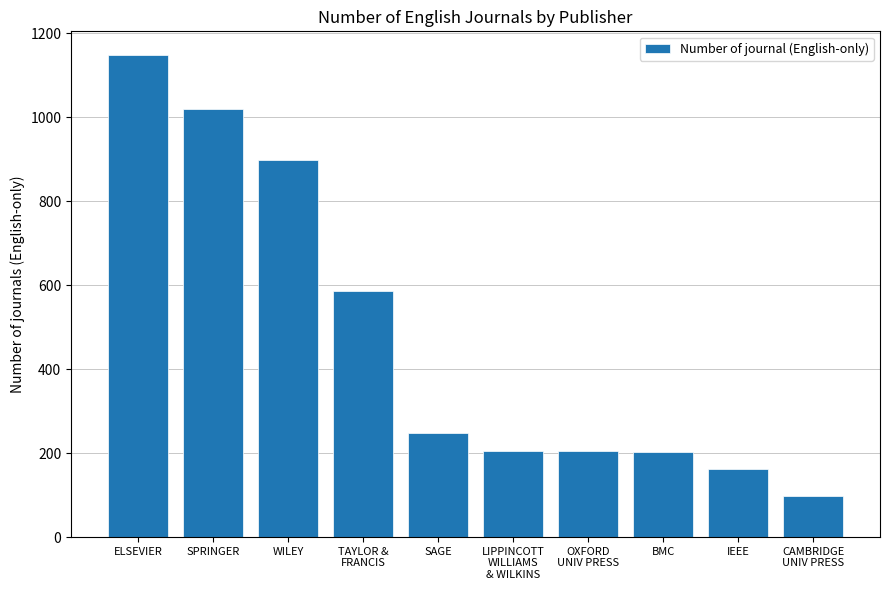

Count the number of categories in the chart.

10